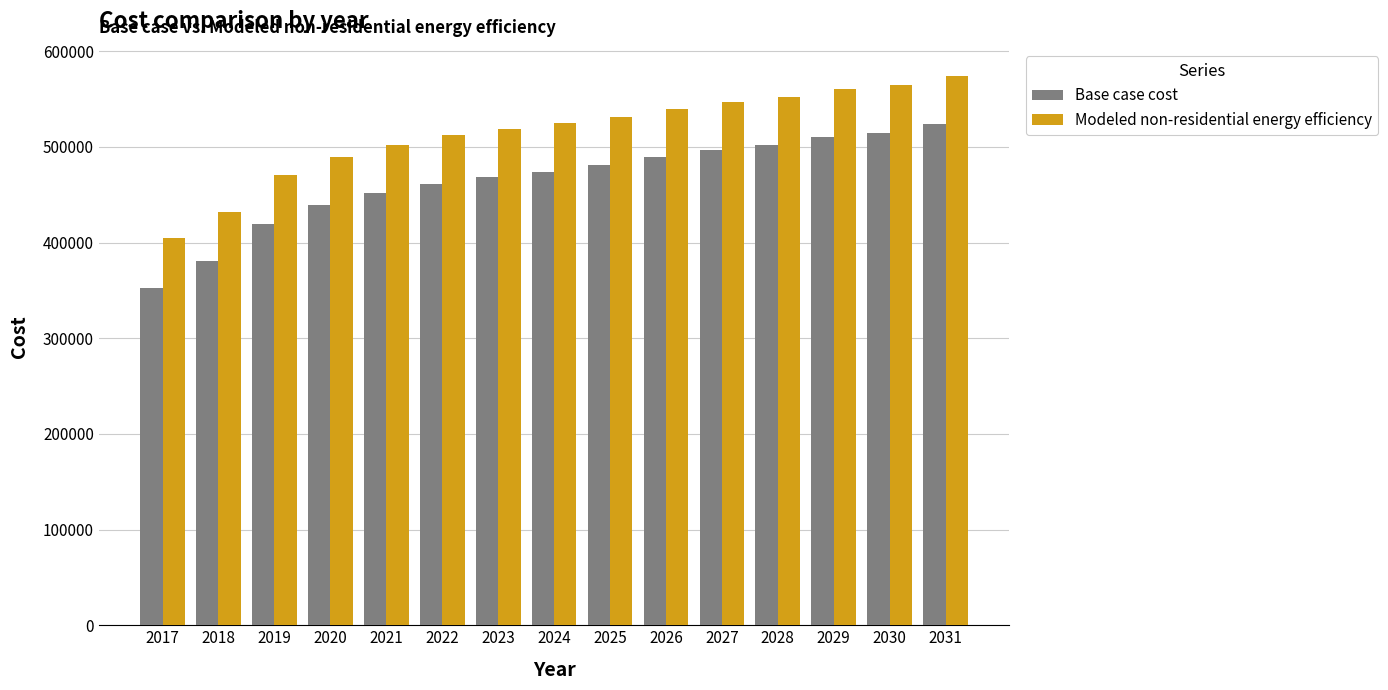

How many categories are shown in the chart?

15